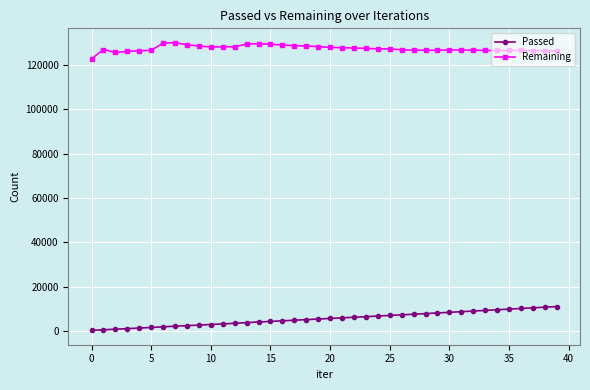

What is the value of the Remaining point at the 25th from the left?

127215